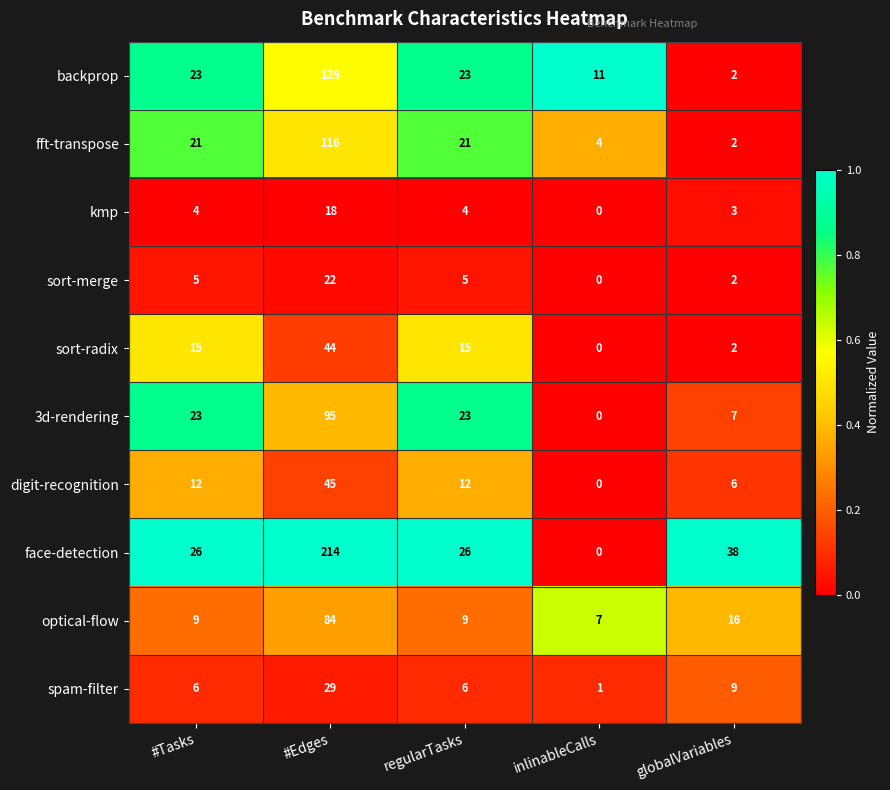

What is the spread (max minus min) of values at globalVariables?

36